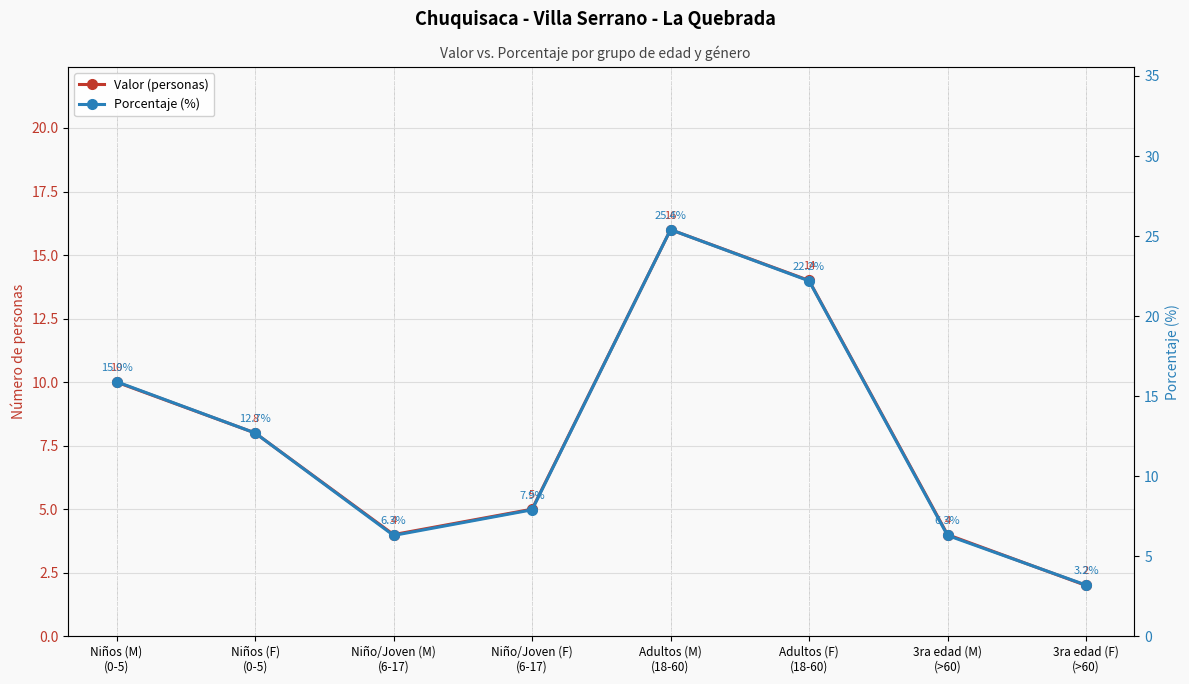

Reading right to left, what are all the values shown in this chart?

Valor (personas): 3ra edad (F)
(>60)=2.0	3ra edad (M)
(>60)=4.0	Adultos (F)
(18-60)=14.0	Adultos (M)
(18-60)=16.0	Niño/Joven (F)
(6-17)=5.0	Niño/Joven (M)
(6-17)=4.0	Niños (F)
(0-5)=8.0	Niños (M)
(0-5)=10.0
Porcentaje (%): 3ra edad (F)
(>60)=3.2	3ra edad (M)
(>60)=6.3	Adultos (F)
(18-60)=22.2	Adultos (M)
(18-60)=25.4	Niño/Joven (F)
(6-17)=7.9	Niño/Joven (M)
(6-17)=6.3	Niños (F)
(0-5)=12.7	Niños (M)
(0-5)=15.9